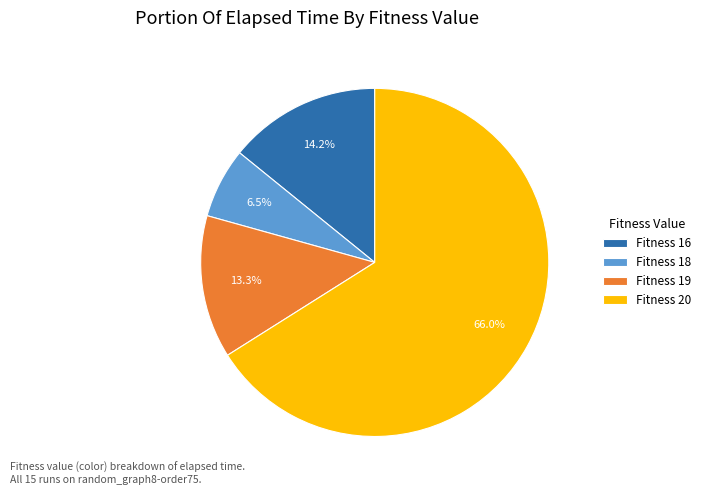

Which slice is the smallest?

Fitness 18